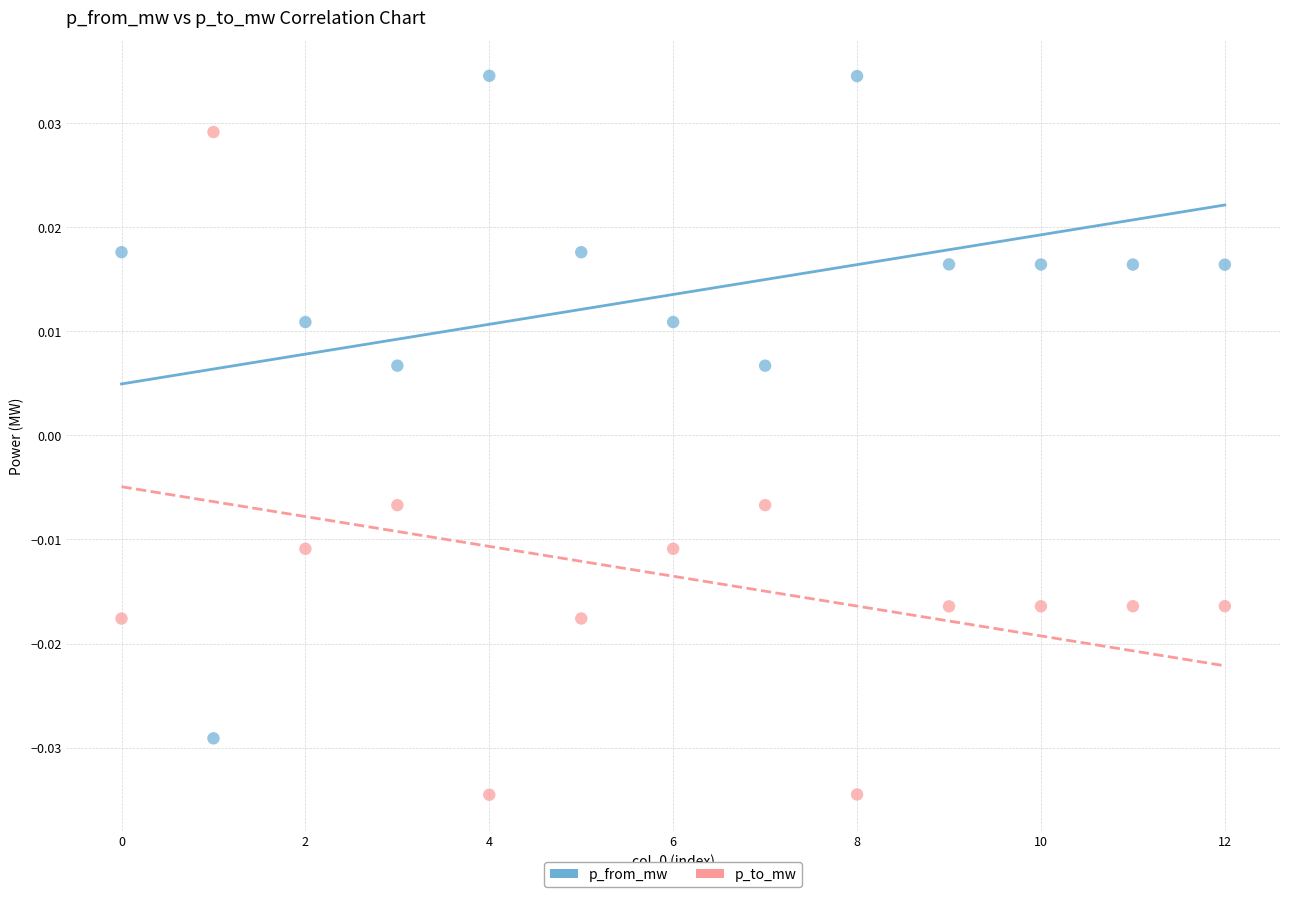

Which series reaches the maximum Y coordinate?

p_from_mw